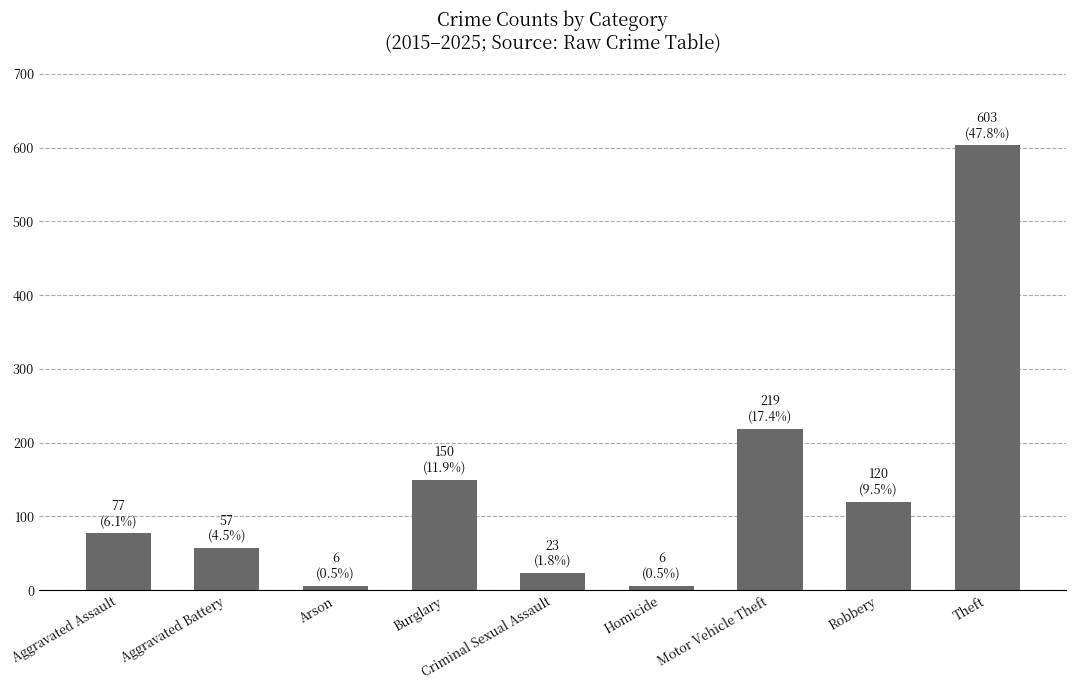

What position from the left is Aggravated Assault?

1